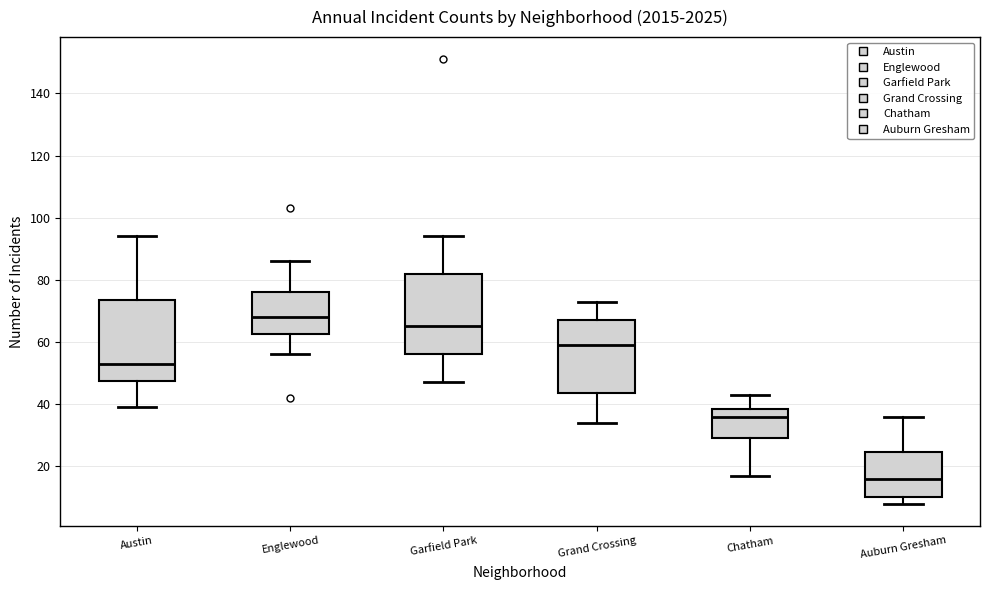

Where is the lower edge of the box for Auburn Gresham on the y-axis? The values are not printed on the chart, so give them approximately, as read against the axis.

10